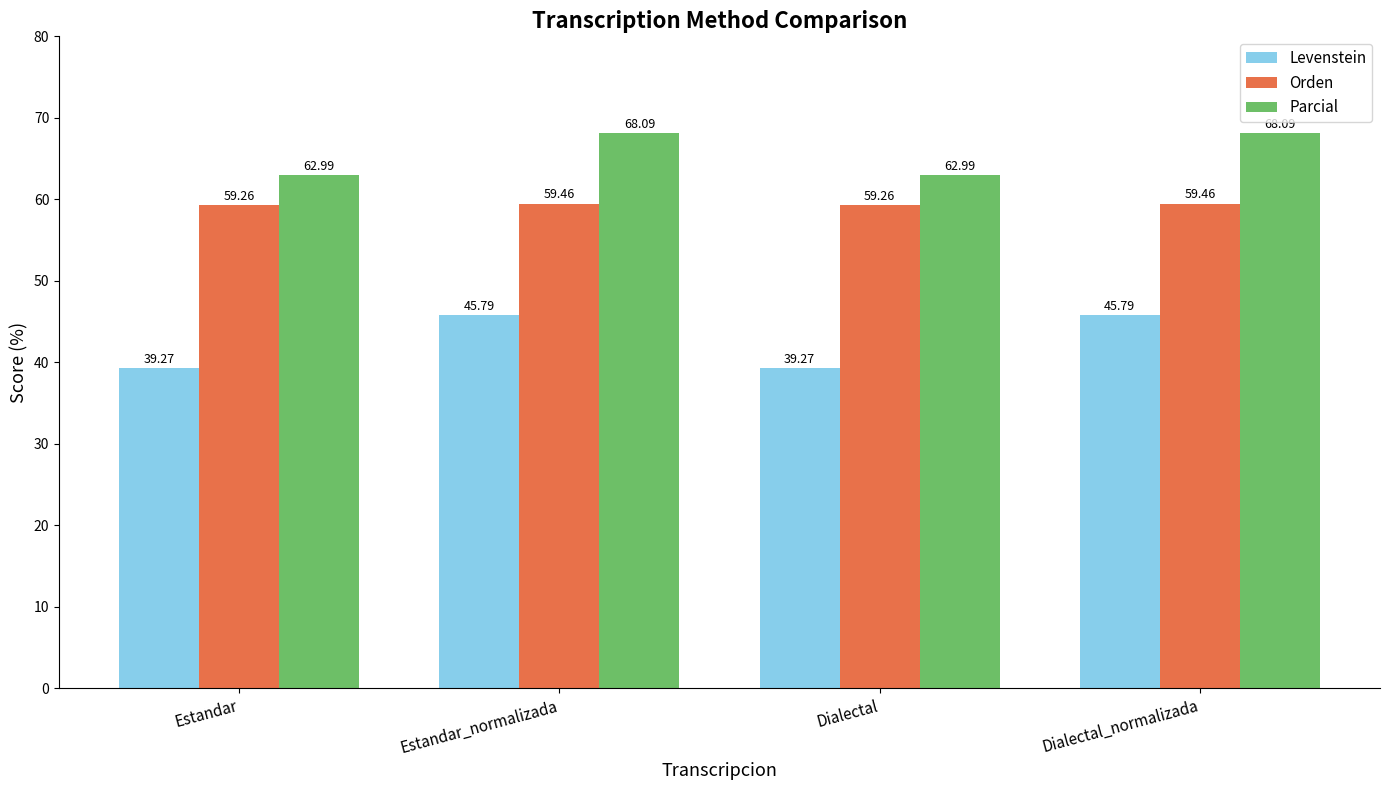

True or false: Parcial has a value of 87.8 at Estandar.

False